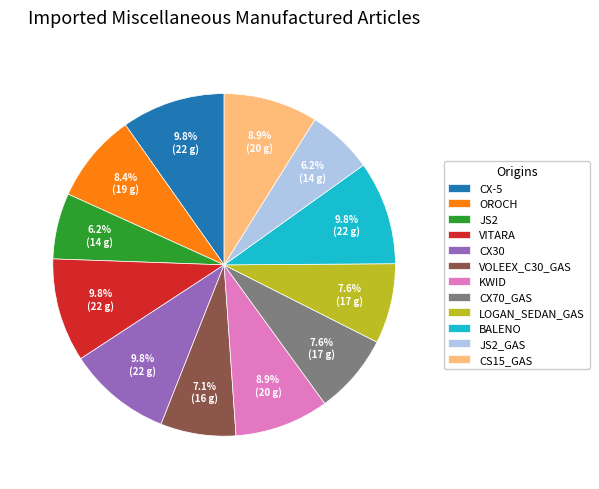

Count the number of slices in the pie.

12